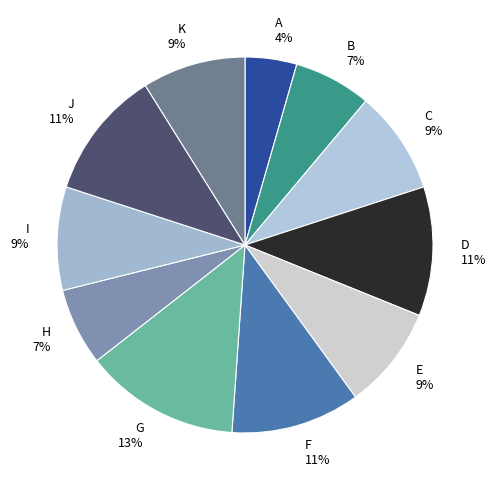

Approximately how many times larger is the value at D compared to F?

1.0